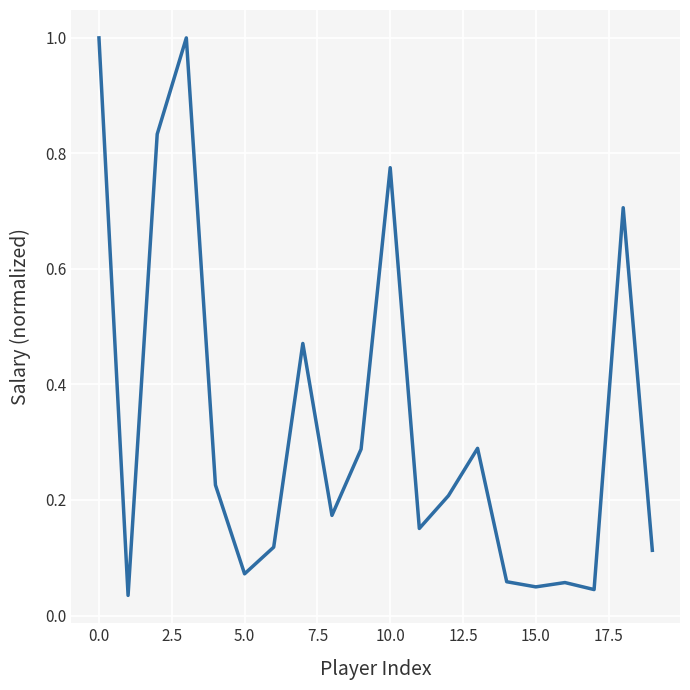

What is the difference between the maximum and minimum values?

1.0